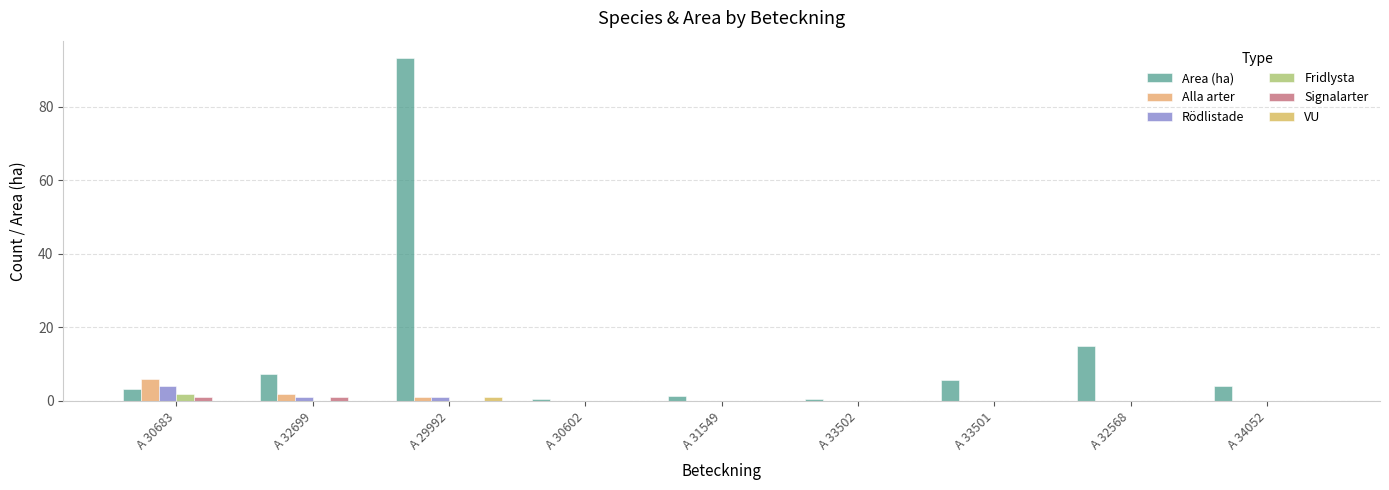

Reading right to left, extract all data points from this chart.

Area (ha): A 34052=4.0	A 32568=14.9	A 33501=5.8	A 33502=0.5	A 31549=1.2	A 30602=0.5	A 29992=93.3	A 32699=7.2	A 30683=3.2
Alla arter: A 34052=0.0	A 32568=0.0	A 33501=0.0	A 33502=0.0	A 31549=0.0	A 30602=0.0	A 29992=1.0	A 32699=2.0	A 30683=6.0
Rödlistade: A 34052=0.0	A 32568=0.0	A 33501=0.0	A 33502=0.0	A 31549=0.0	A 30602=0.0	A 29992=1.0	A 32699=1.0	A 30683=4.0
Fridlysta: A 34052=0.0	A 32568=0.0	A 33501=0.0	A 33502=0.0	A 31549=0.0	A 30602=0.0	A 29992=0.0	A 32699=0.0	A 30683=2.0
Signalarter: A 34052=0.0	A 32568=0.0	A 33501=0.0	A 33502=0.0	A 31549=0.0	A 30602=0.0	A 29992=0.0	A 32699=1.0	A 30683=1.0
VU: A 34052=0.0	A 32568=0.0	A 33501=0.0	A 33502=0.0	A 31549=0.0	A 30602=0.0	A 29992=1.0	A 32699=0.0	A 30683=0.0